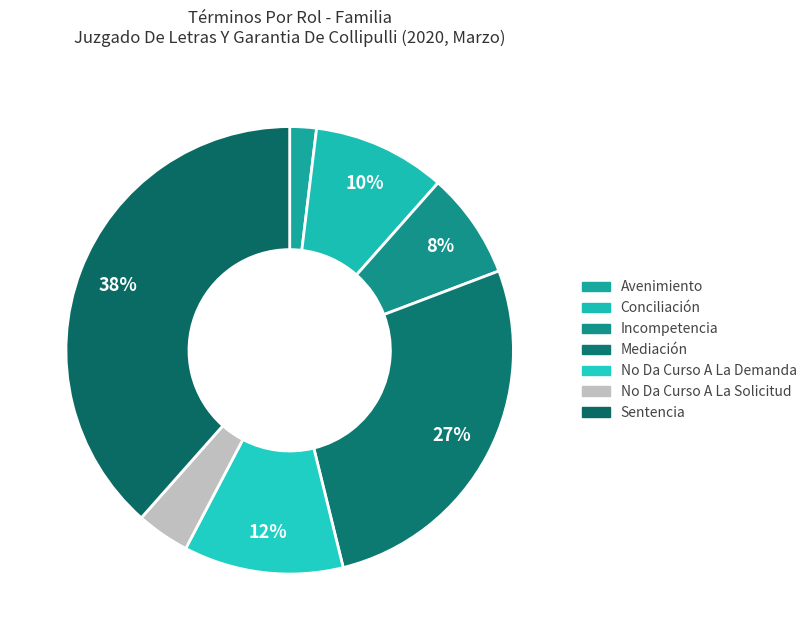

The No Da Curso A La Solicitud slice represents 10% of the pie. True or false?

False